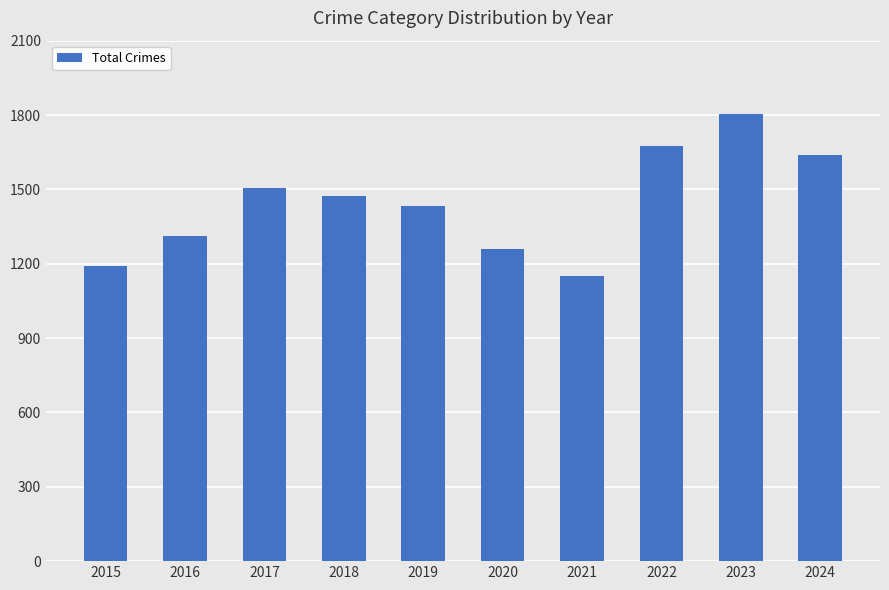

Approximately how many times larger is the value at 2020 compared to 2018?

0.9